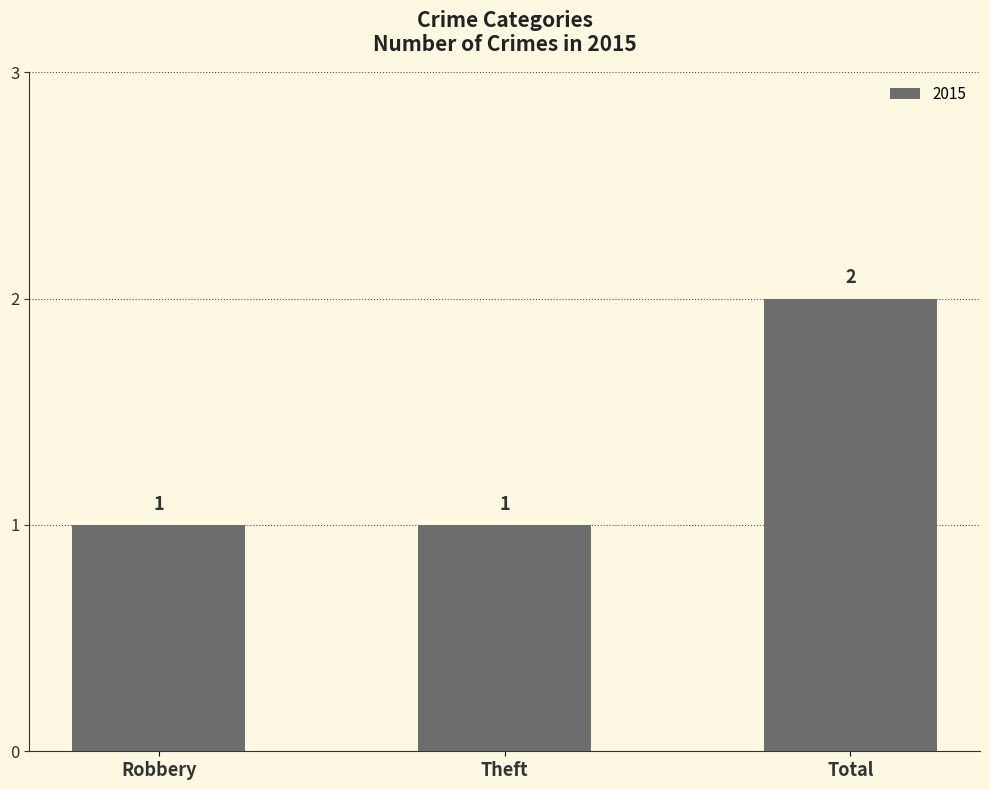

How many values are between 1 and 2?

3